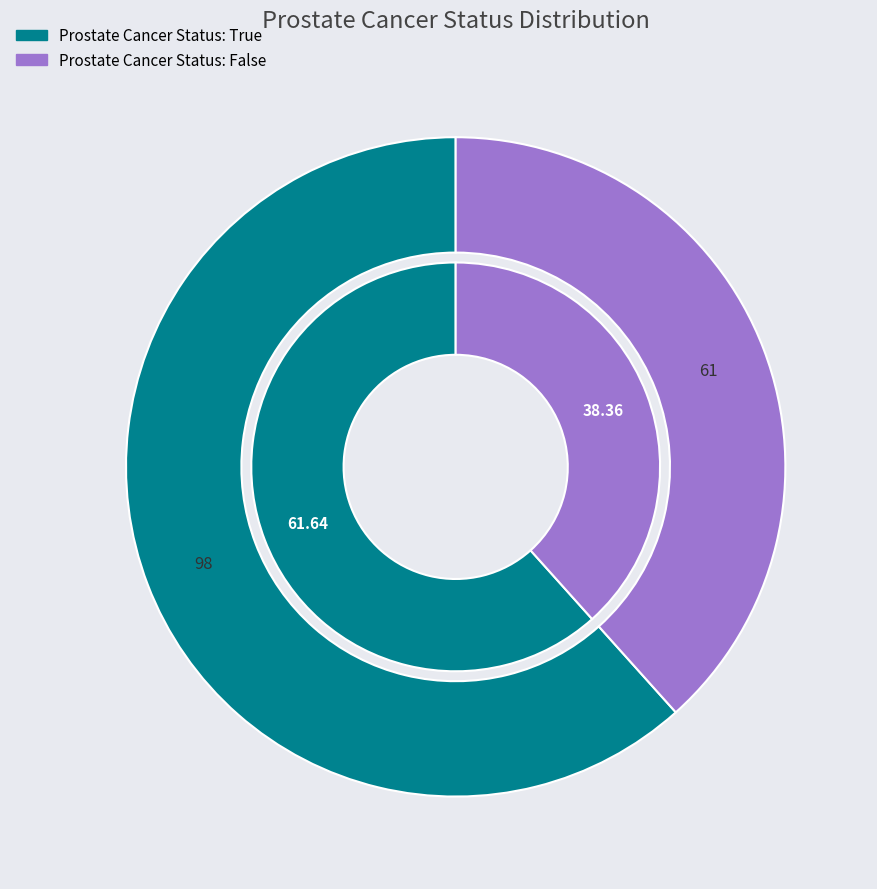

To the nearest percent, what is the difference between the largest and smallest slice percentages?

23%